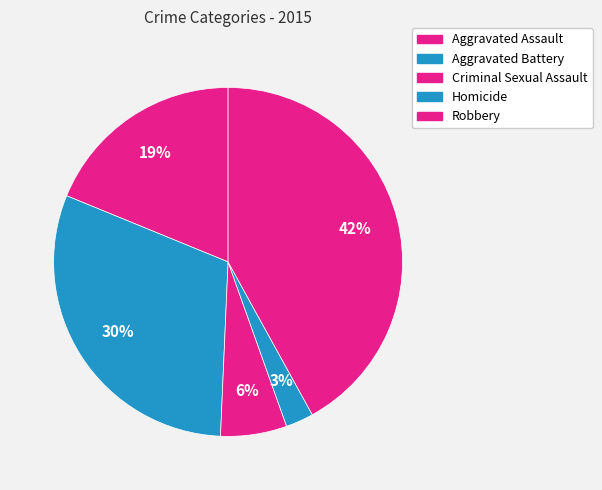

Combined, do Aggravated Assault and Aggravated Battery account for over 50%?

No